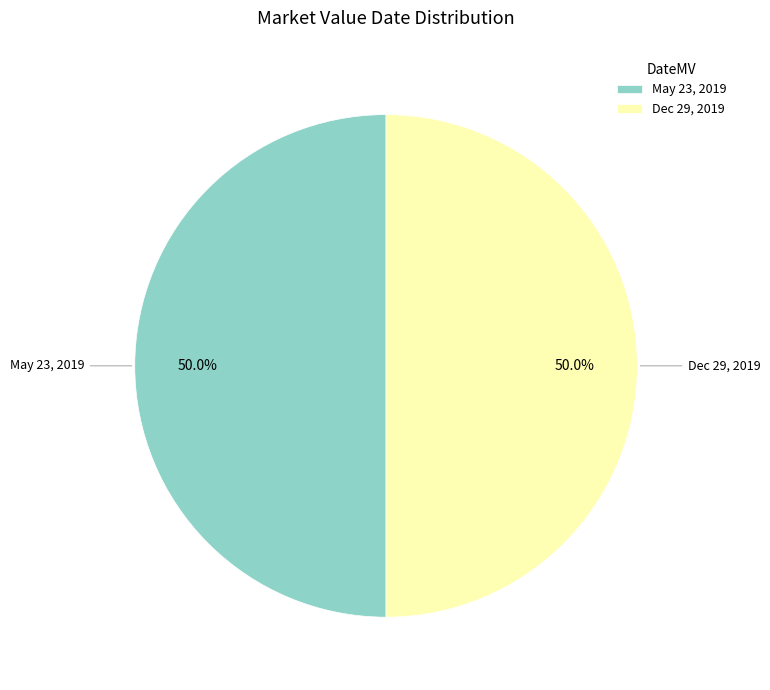

How many segments does this pie chart have?

2